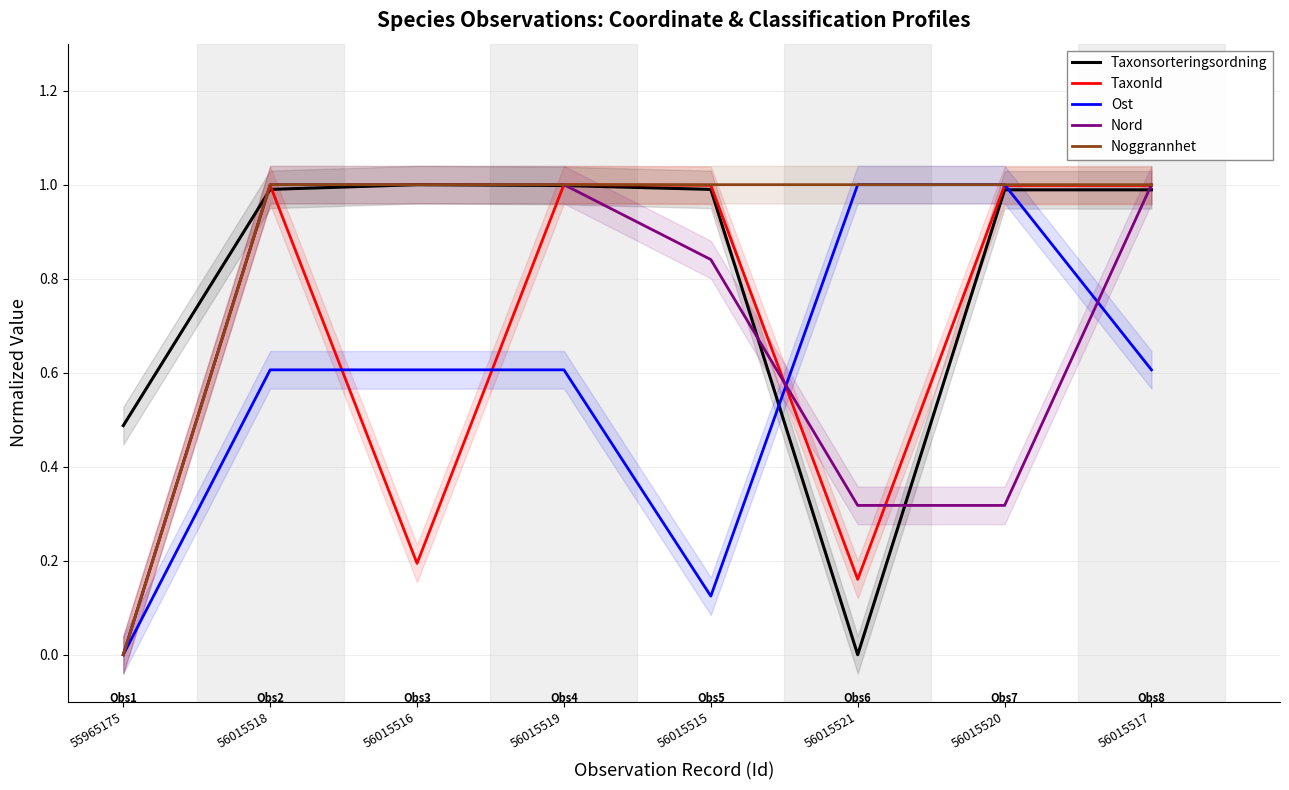

What is the label of the 2nd point from the left?

56015518